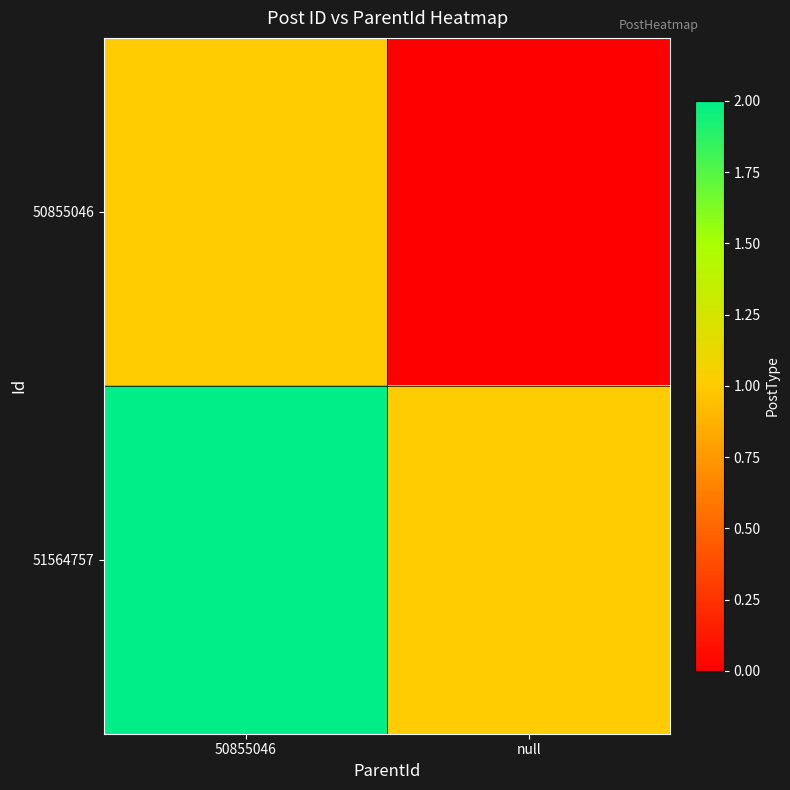

How many series are shown in this chart?

2